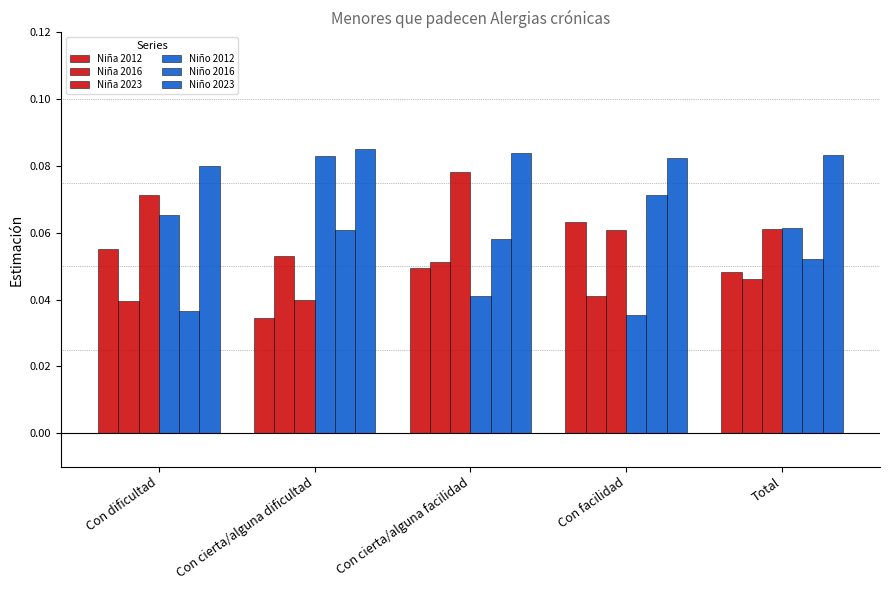

Reading left to right, extract all data points from this chart.

Niña 2012: Con dificultad=0.1	Con cierta/alguna dificultad=0.0	Con cierta/alguna facilidad=0.0	Con facilidad=0.1	Total=0.0
Niña 2016: Con dificultad=0.0	Con cierta/alguna dificultad=0.1	Con cierta/alguna facilidad=0.1	Con facilidad=0.0	Total=0.0
Niña 2023: Con dificultad=0.1	Con cierta/alguna dificultad=0.0	Con cierta/alguna facilidad=0.1	Con facilidad=0.1	Total=0.1
Niño 2012: Con dificultad=0.1	Con cierta/alguna dificultad=0.1	Con cierta/alguna facilidad=0.0	Con facilidad=0.0	Total=0.1
Niño 2016: Con dificultad=0.0	Con cierta/alguna dificultad=0.1	Con cierta/alguna facilidad=0.1	Con facilidad=0.1	Total=0.1
Niño 2023: Con dificultad=0.1	Con cierta/alguna dificultad=0.1	Con cierta/alguna facilidad=0.1	Con facilidad=0.1	Total=0.1